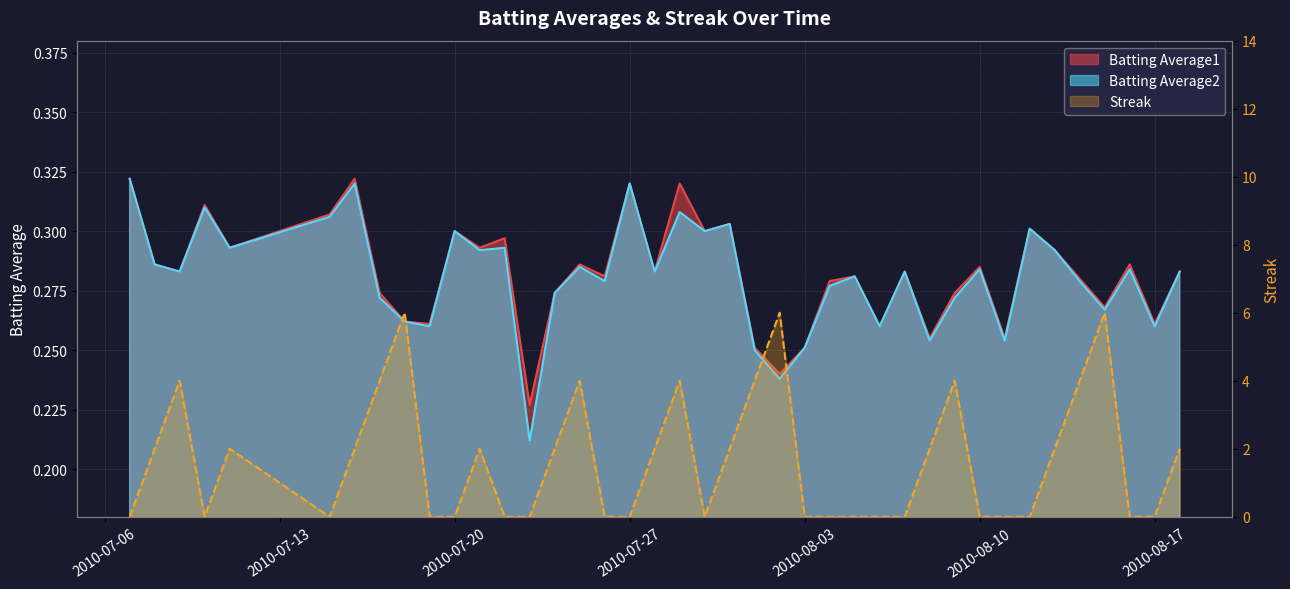

Which category has the highest value in the Streak series?

2010-07-18